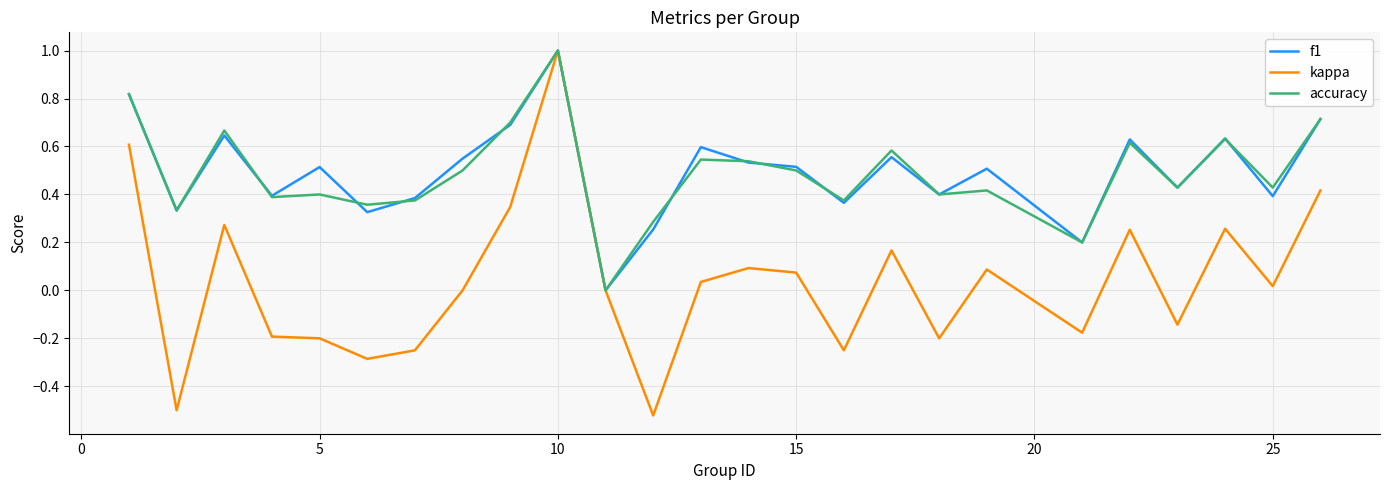

What is the greatest value displayed?

1.0